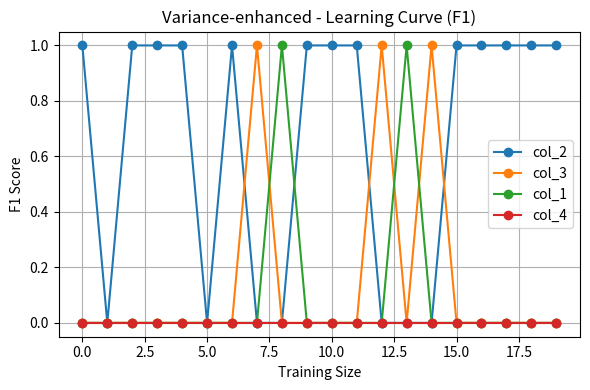

Which series has the largest total across all categories?

col_2